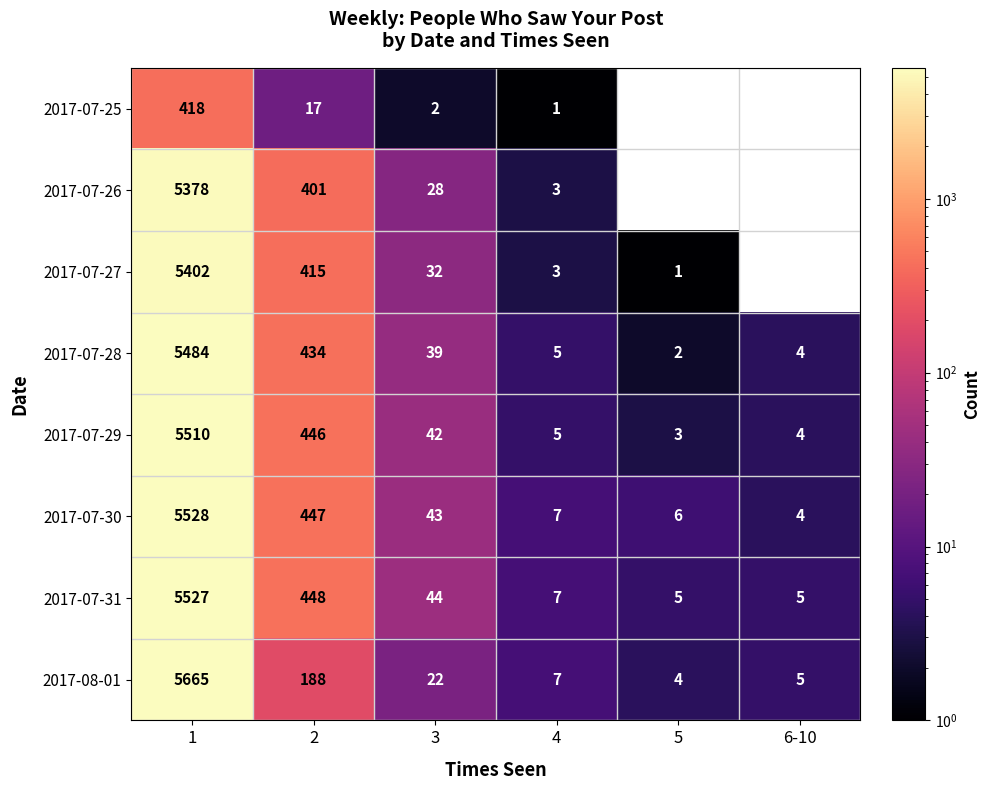

At which category is the sum across all series the highest?

1